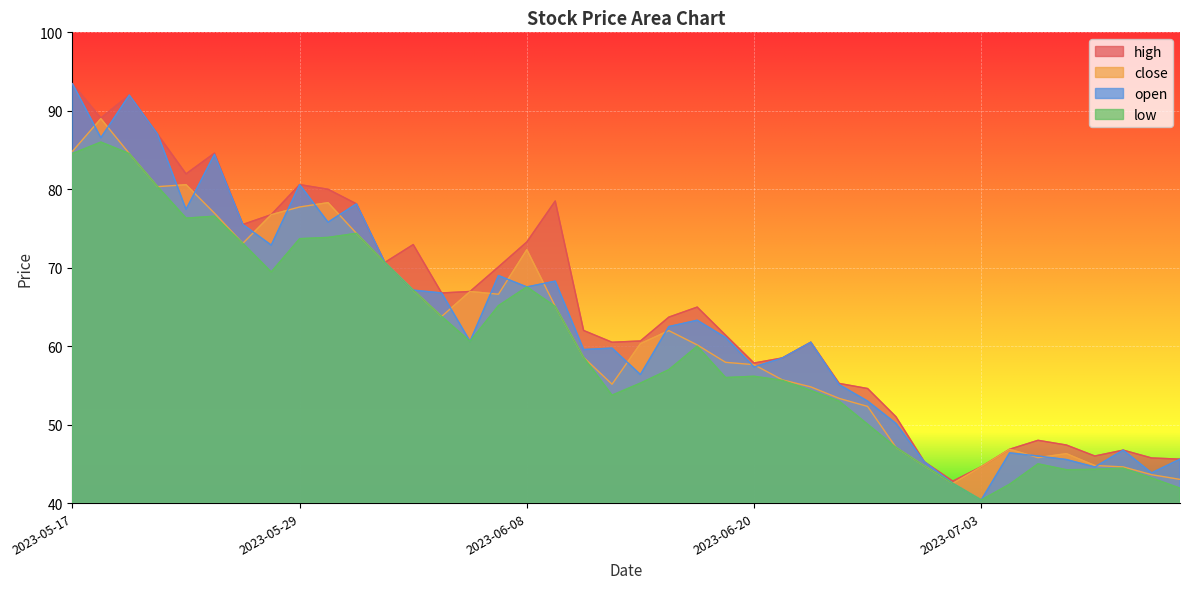

True or false: high and open intersect in this chart.

False